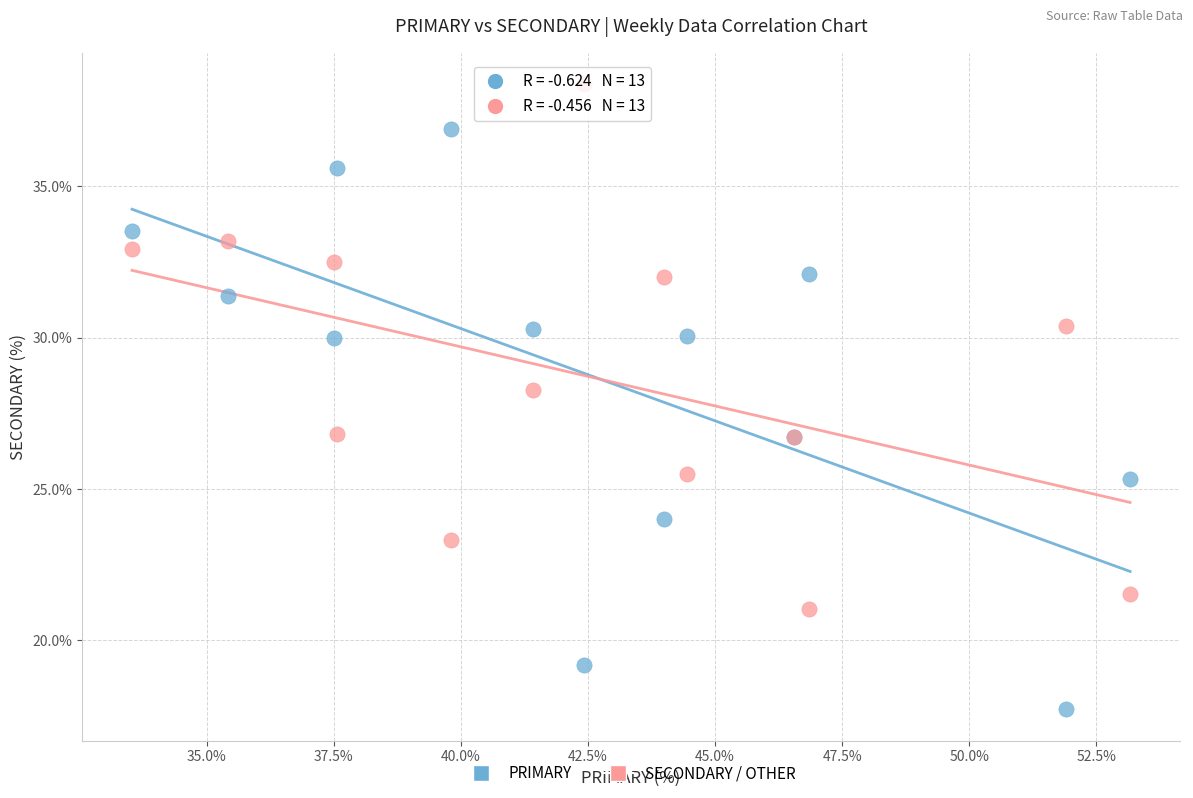

Across all series, what Y value is closest to 28?

28.3